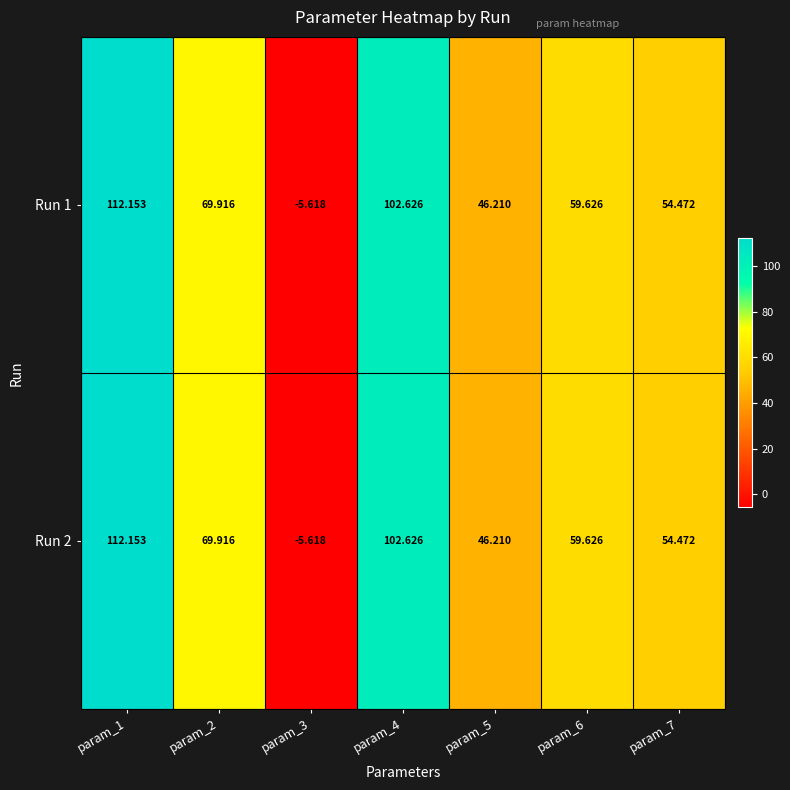

Is the value of Run 1 at param_2 greater than the value of Run 2 at param_3?

Yes